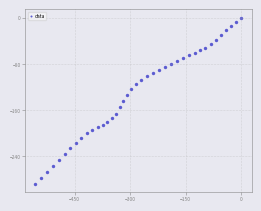

What is the range of Y values (max minus min)?

287.0